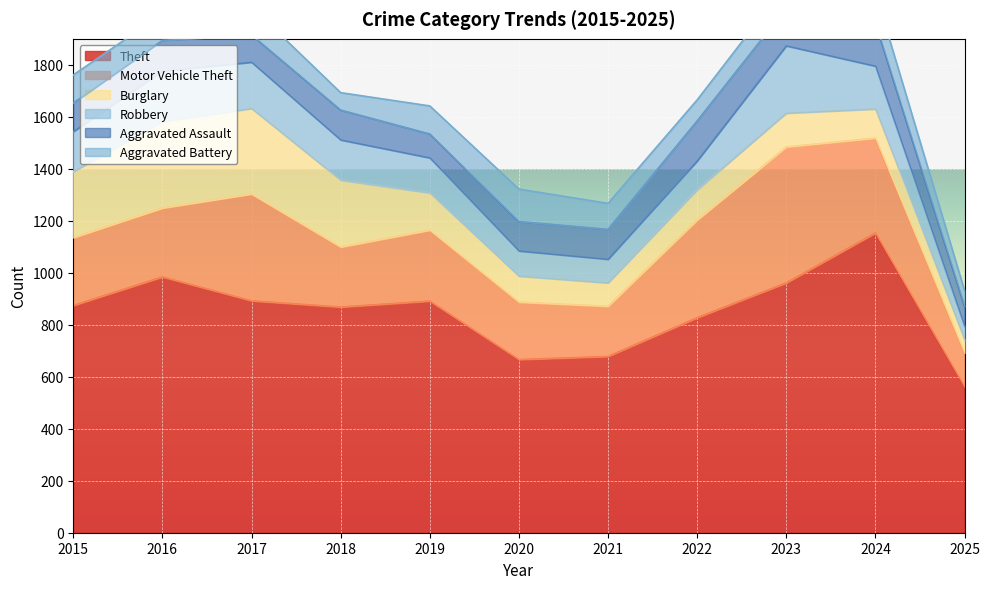

Where is the first local minimum for Theft?

2018